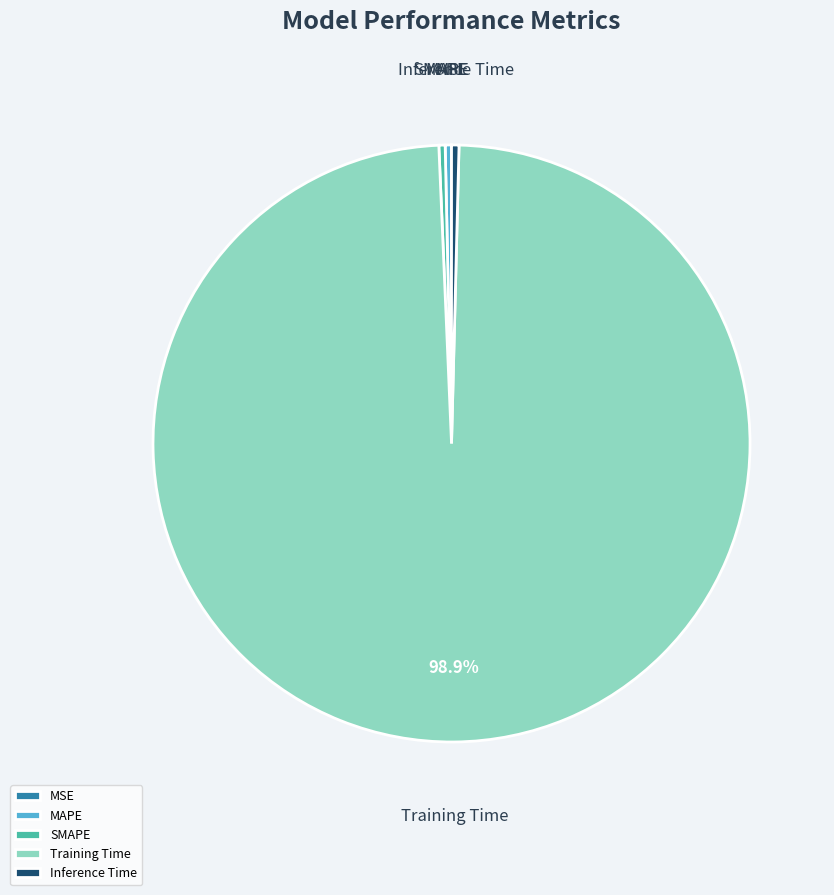

Which slice is the largest?

Training Time